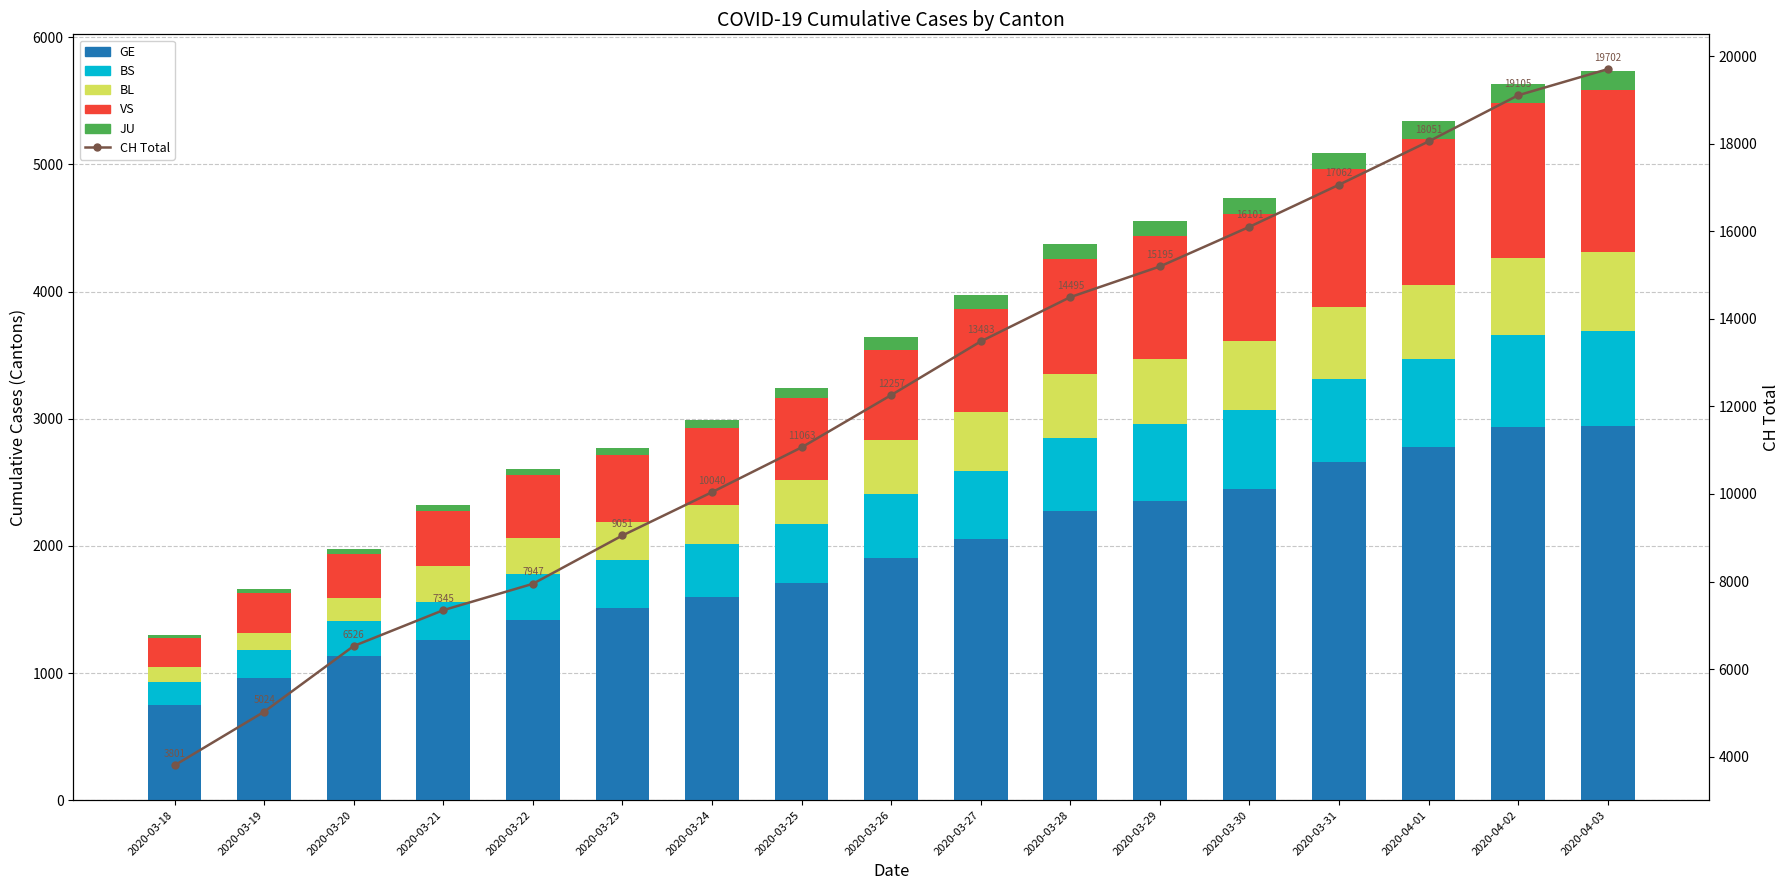

How many data points in BS are less than 505?

8